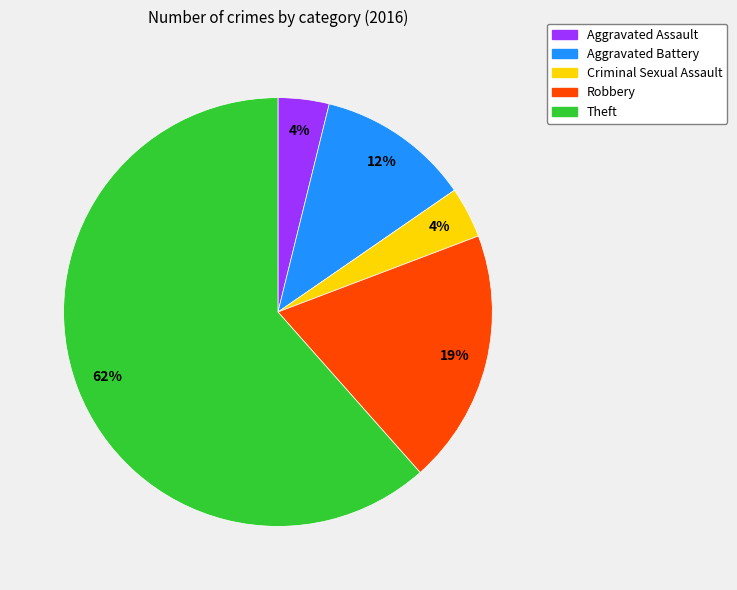

Which category has the biggest portion of the pie?

Theft